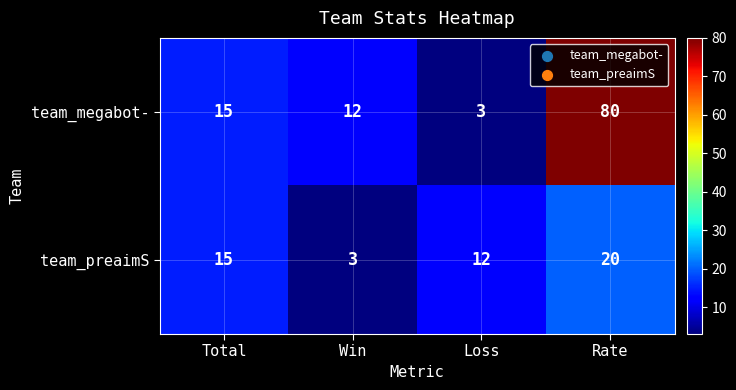

Is it true that team_megabot- equals 3 at Loss?

True